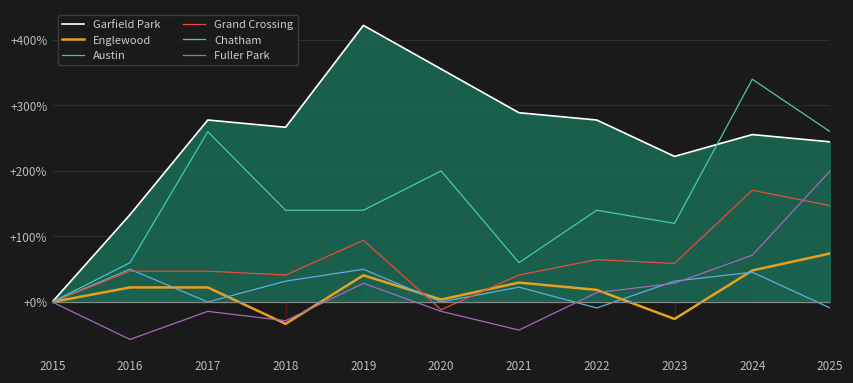

At how many categories does at least one series exceed 123?

10